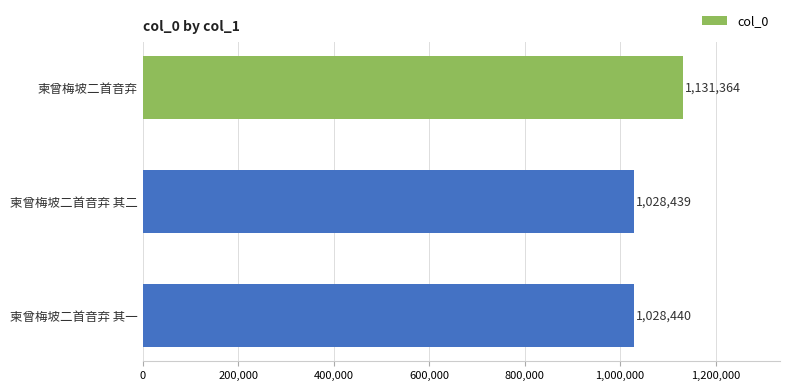

Which label corresponds to the smallest value in the chart?

柬曾梅坡二首音弃 其二